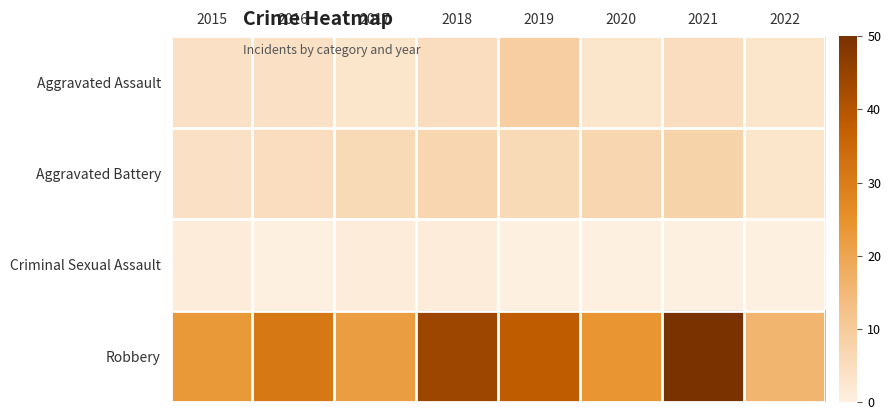

Between 2022 and 2016, which is larger?

2016